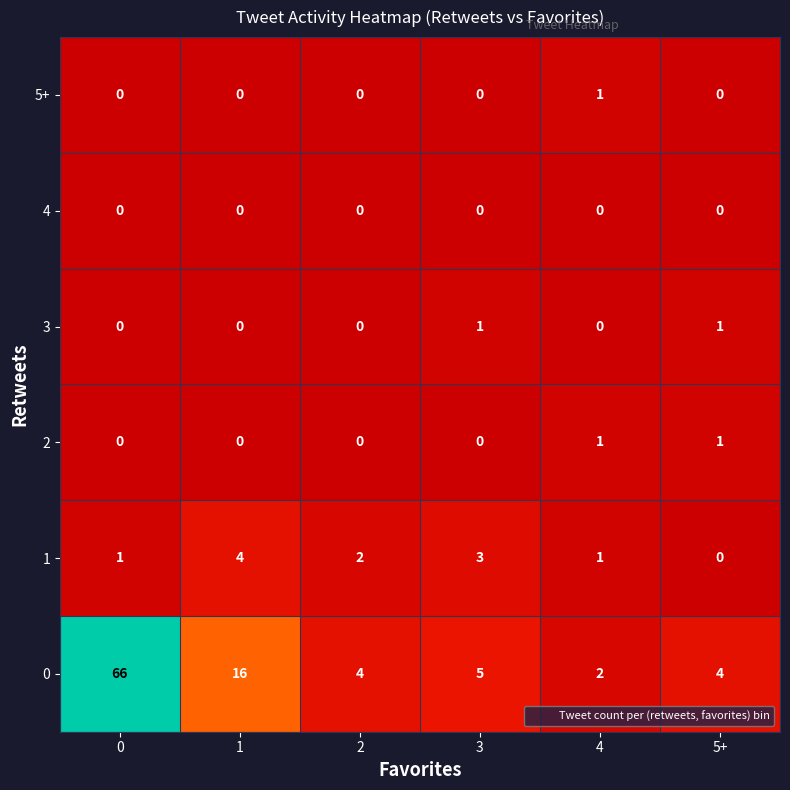

What is the greatest value displayed?

66